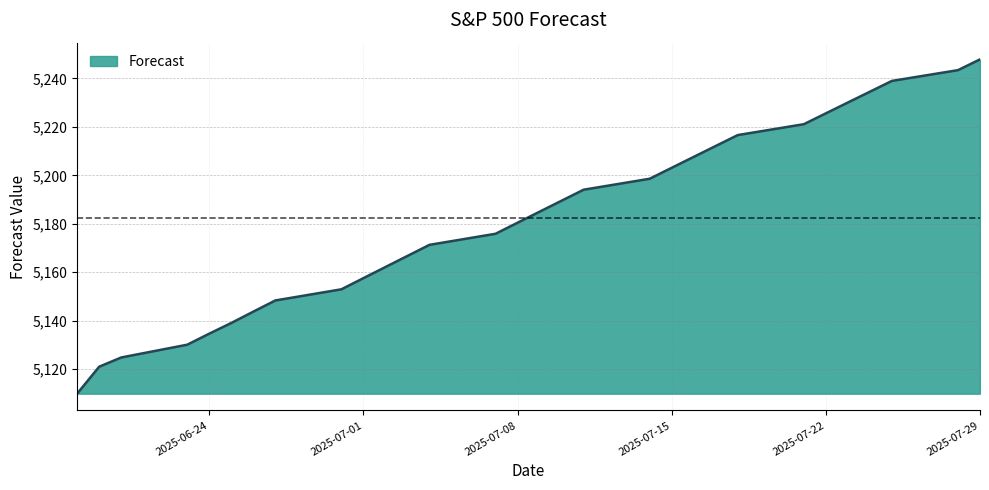

What is the difference between the second highest and minimum values?

133.5